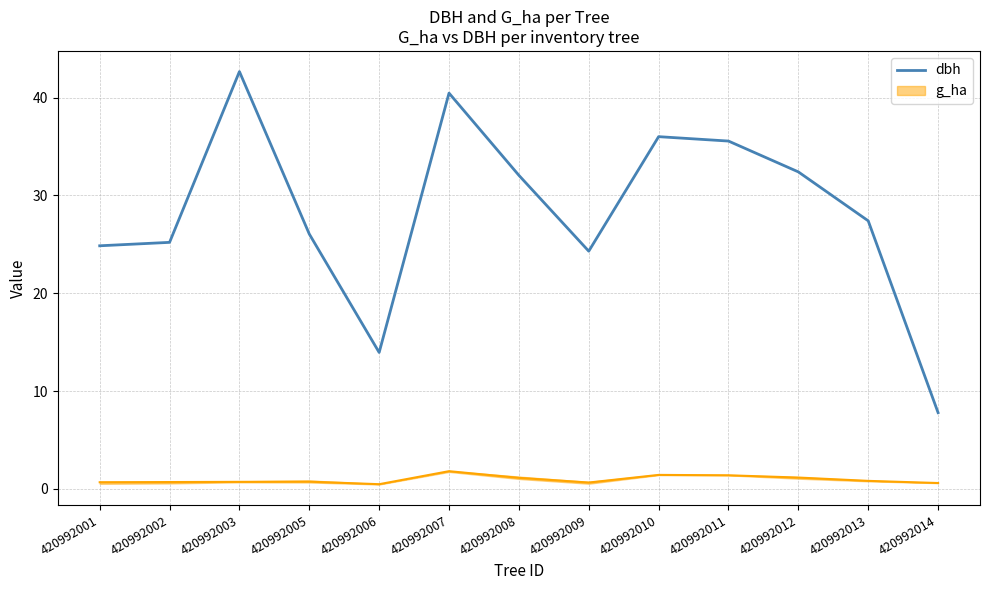

What is the smallest value displayed?

7.8